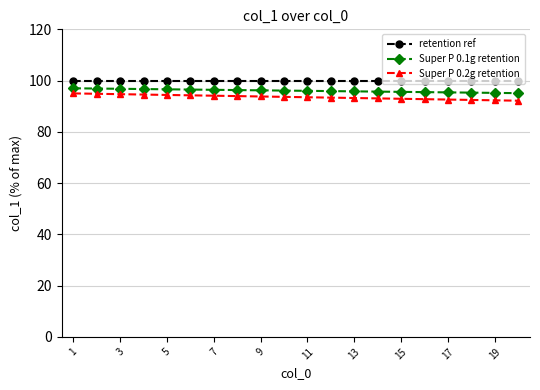

What is the highest value of the retention ref series?

100.0